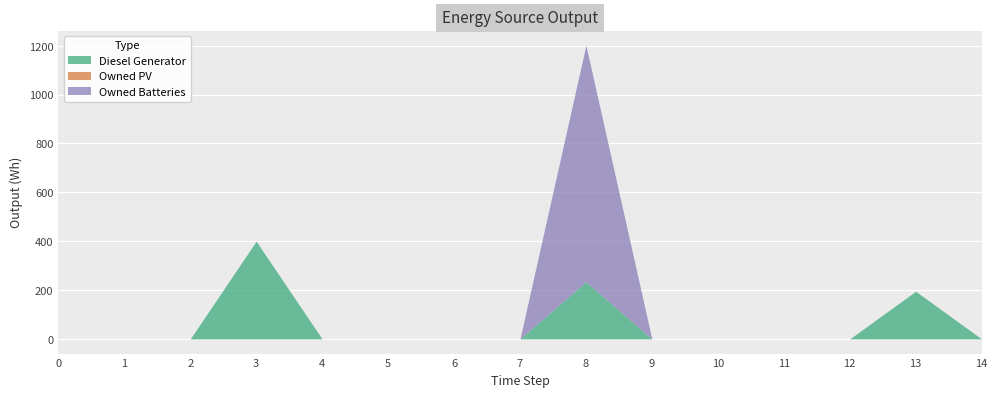

Where is the first local maximum for Diesel Generator?

3